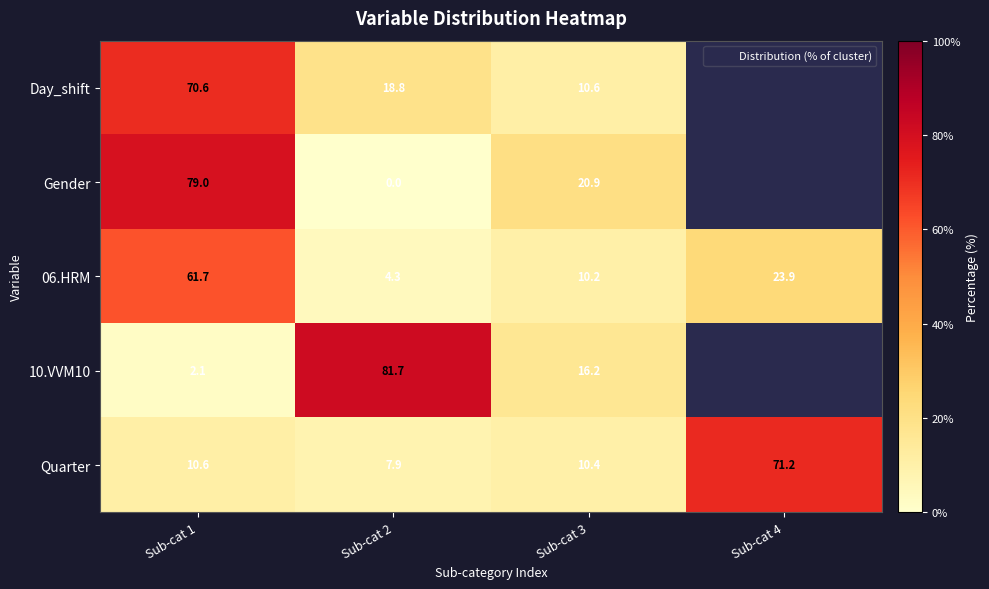

At which label does 06.HRM first exceed 23?

Sub-cat 1